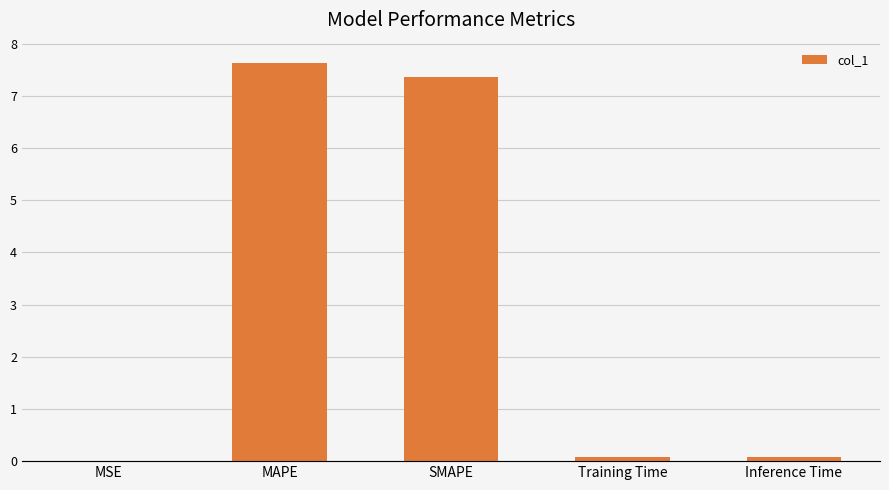

Does the chart contain any negative values?

No